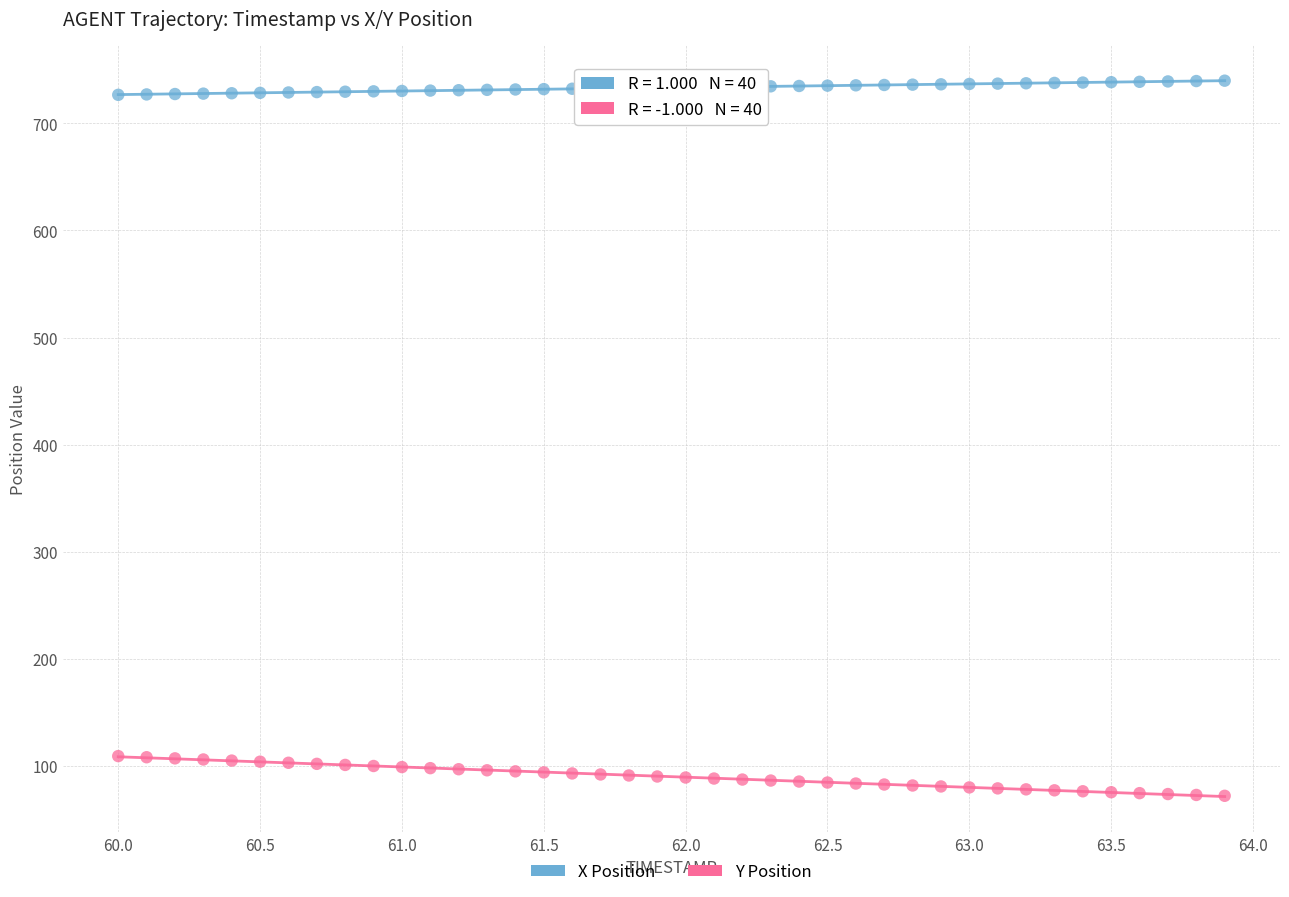

Across all data points, what is the range of X values (max minus min)?

3.9